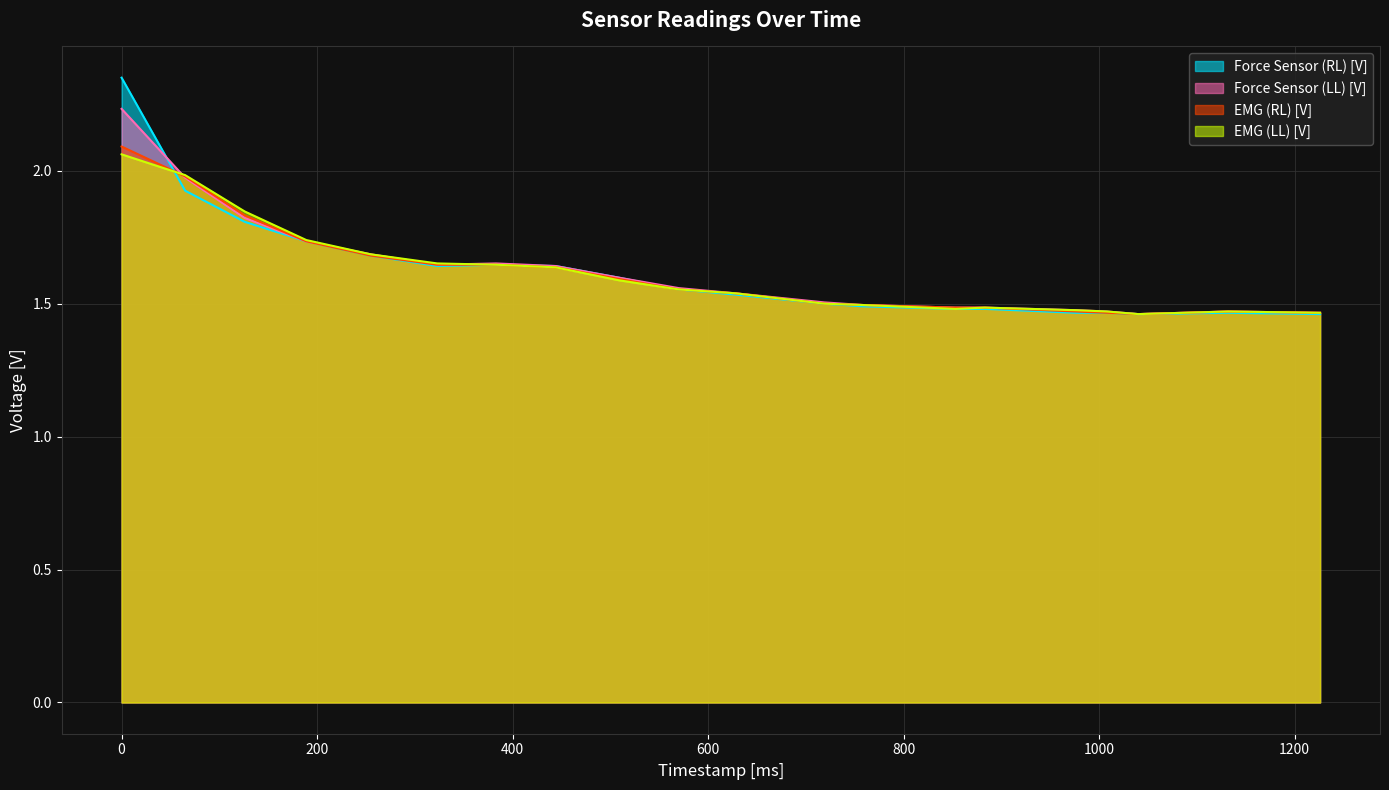

Rank the categories by EMG (LL) [V] value from highest to lowest.

0.0, 65.0, 126.0, 189.0, 255.0, 323.0, 383.0, 444.0, 509.0, 570.0, 628.0, 719.0, 758.0, 883.0, 853.0, 976.0, 1008.0, 1132.0, 1226.0, 1040.0